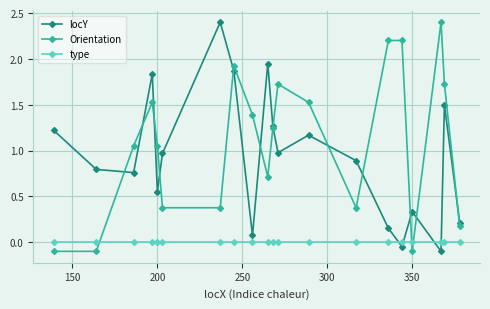

True or false: type and locY cross at least once.

True